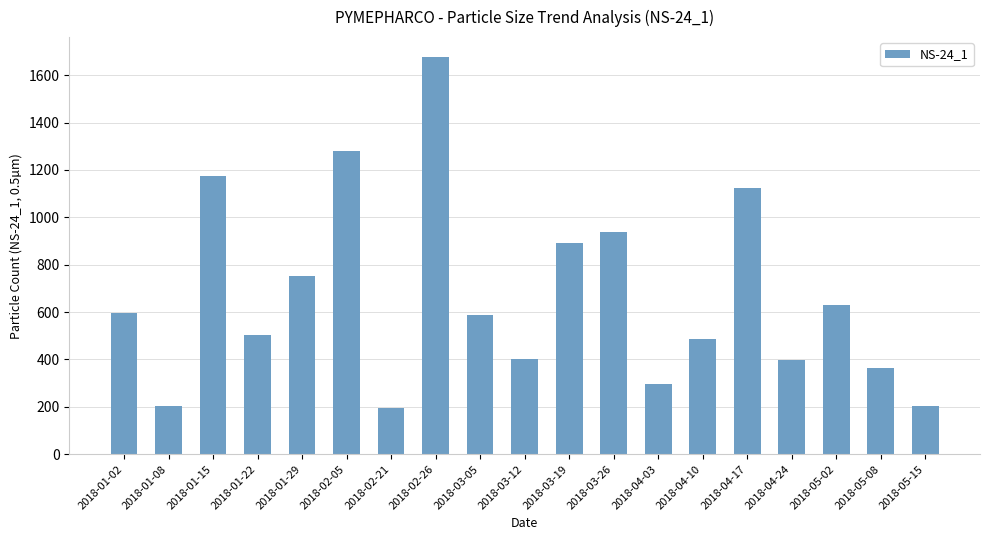

What is the change in value from 2018-01-22 to 2018-02-05?

+775